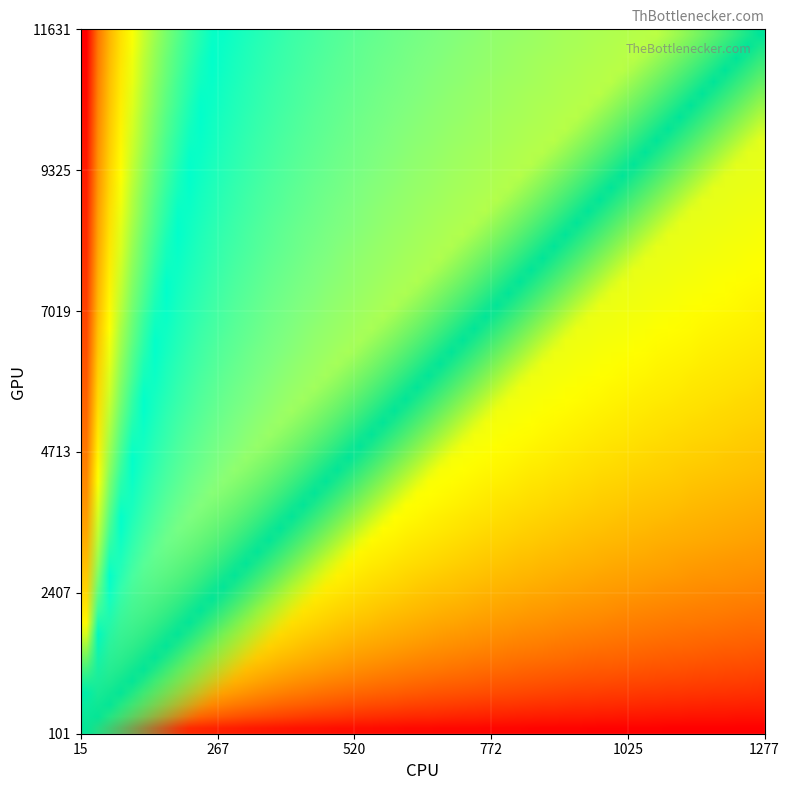

How many data points in r21 are less than 120?

1